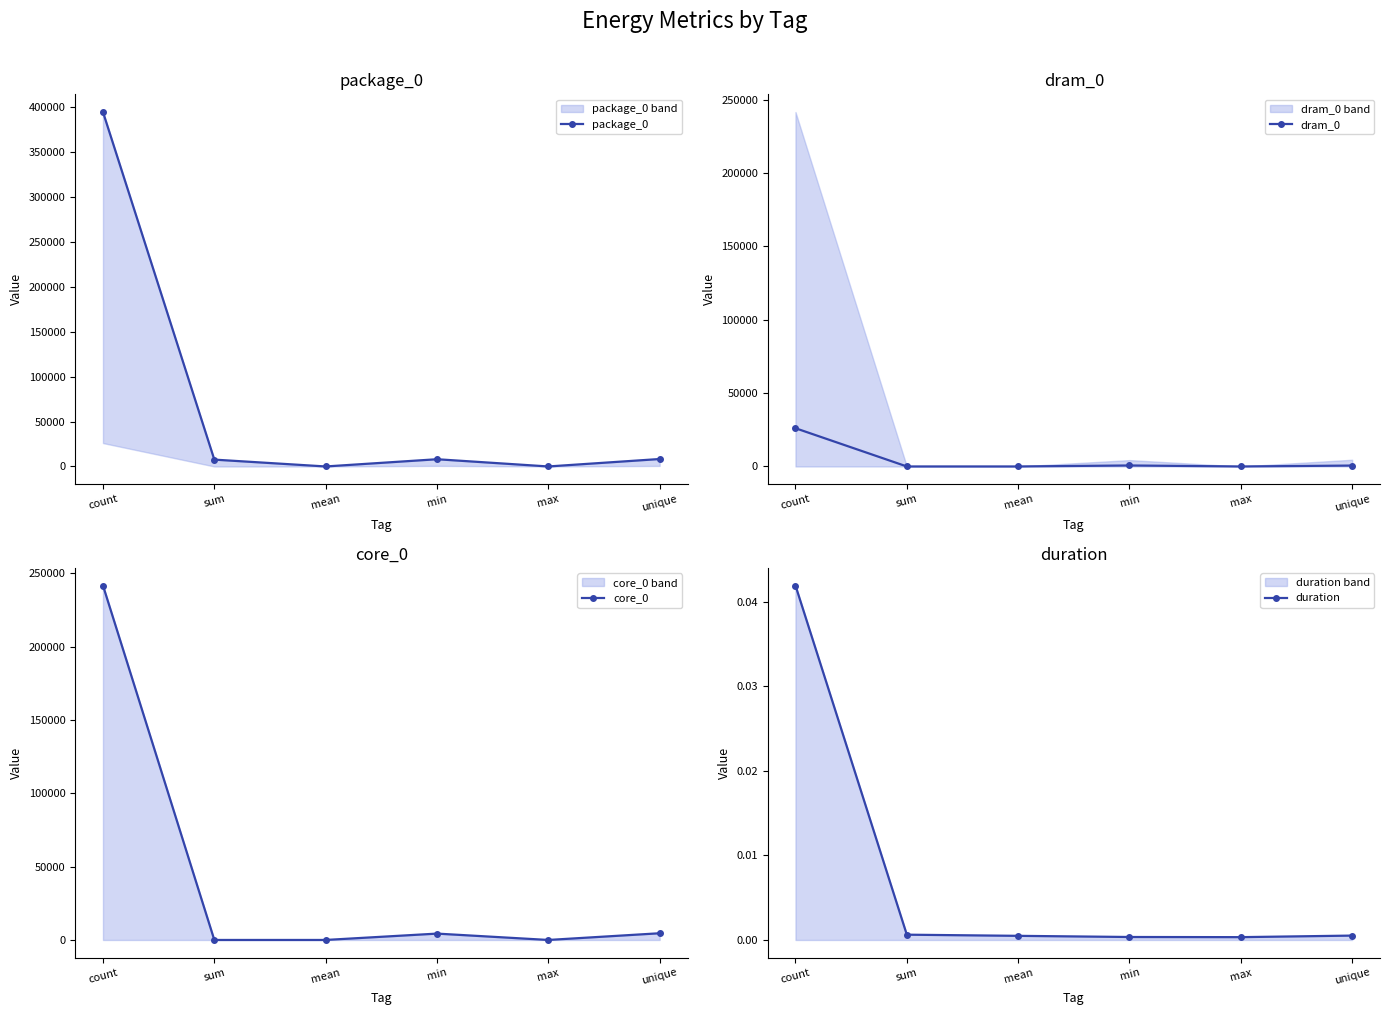

Which series has the widest spread of values?

package_0